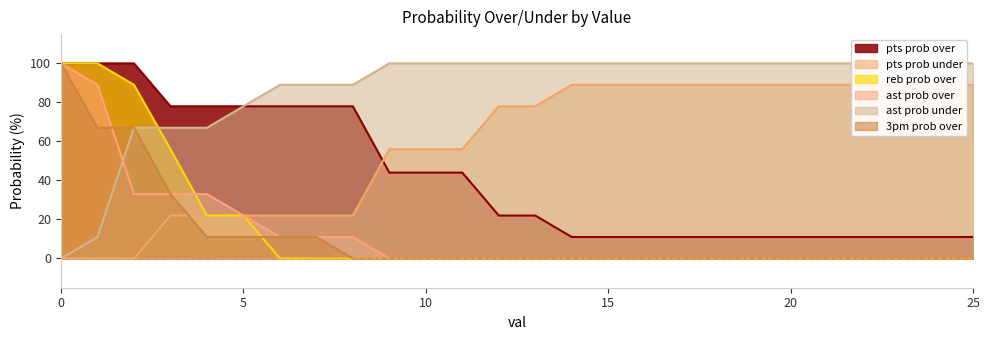

Reading left to right, extract all data points from this chart.

pts prob over: 100	100	100	78	78	78	78	78	78	44	44	44	22	22	11	11	11	11	11	11	11	11	11	11	11	11
pts prob under: 0	0	0	22	22	22	22	22	22	56	56	56	78	78	89	89	89	89	89	89	89	89	89	89	89	89
reb prob over: 100	100	89	56	22	22	0	0	0	0	0	0	0	0	0	0	0	0	0	0	0	0	0	0	0	0
ast prob over: 100	89	33	33	33	22	11	11	11	0	0	0	0	0	0	0	0	0	0	0	0	0	0	0	0	0
ast prob under: 0	11	67	67	67	78	89	89	89	100	100	100	100	100	100	100	100	100	100	100	100	100	100	100	100	100
3pm prob over: 100	67	67	33	11	11	11	11	0	0	0	0	0	0	0	0	0	0	0	0	0	0	0	0	0	0